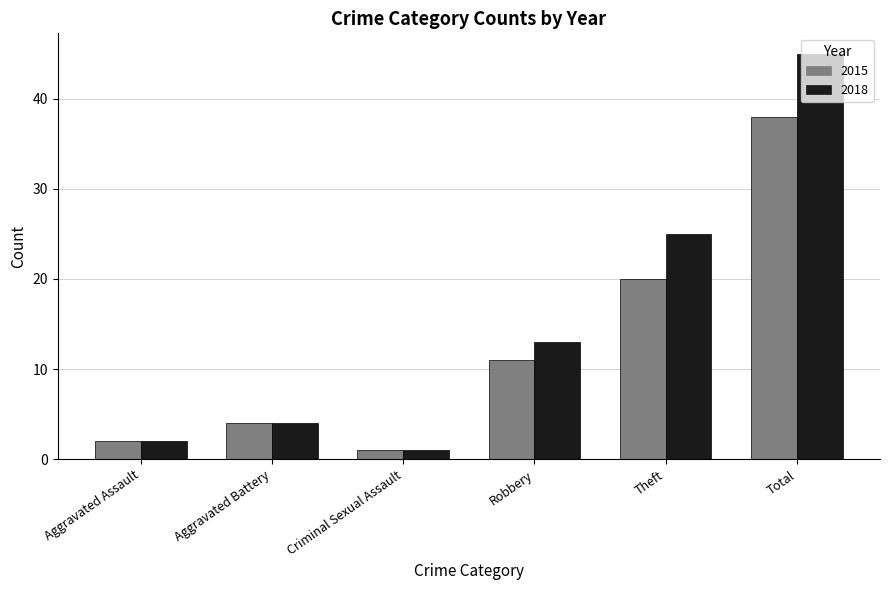

Rank the series by their average value, from lowest to highest.

2015, 2018